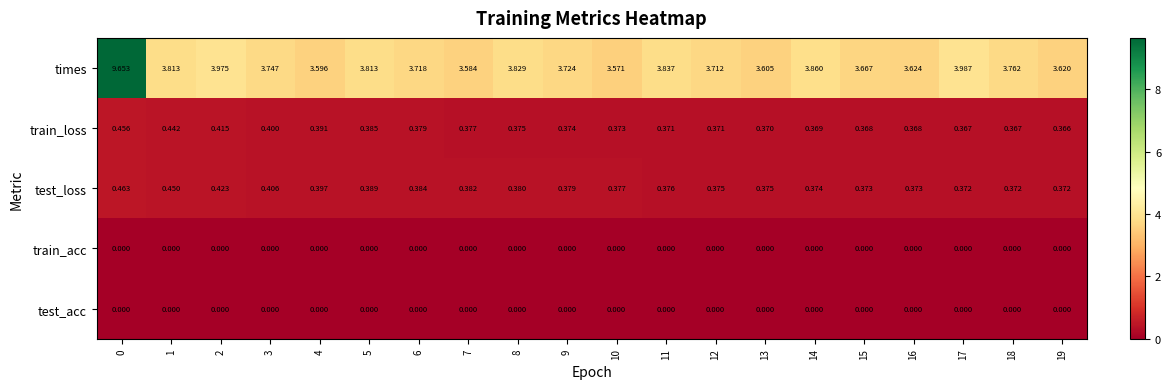

Which series has the largest range (max minus min)?

times